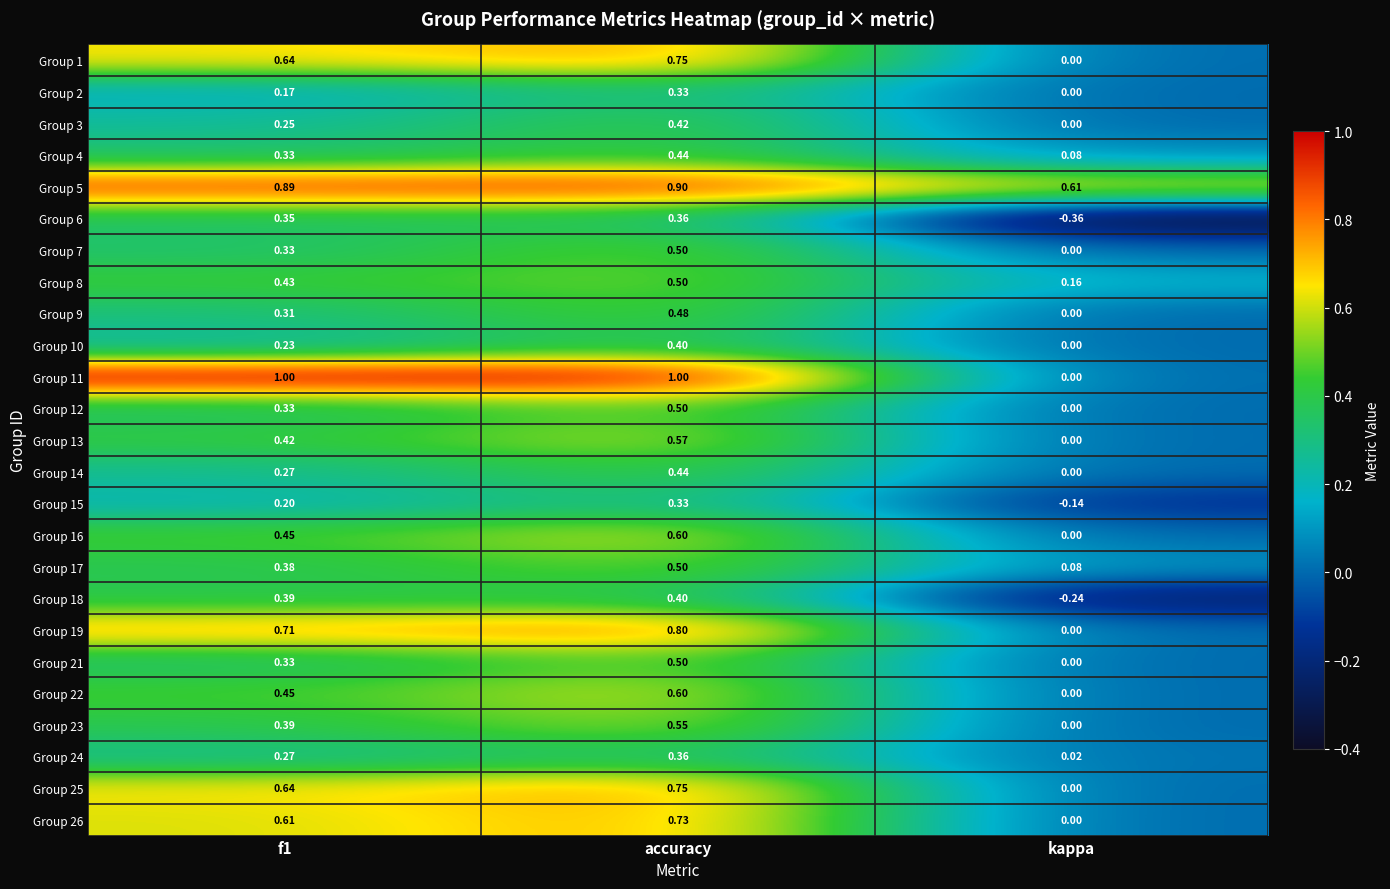

Which category has the highest value in the Group 19 series?

accuracy